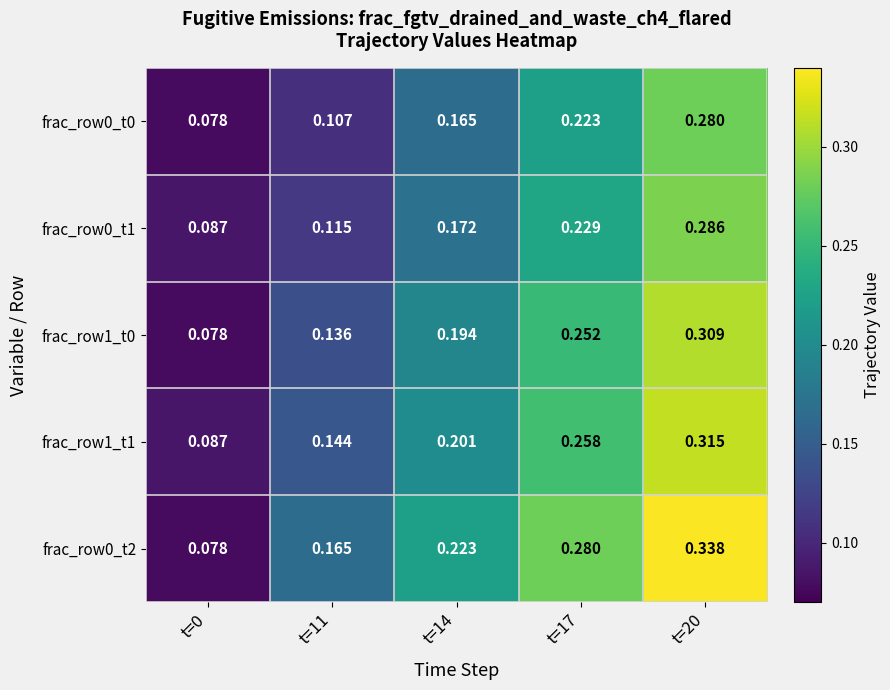

How many series are shown in this chart?

5